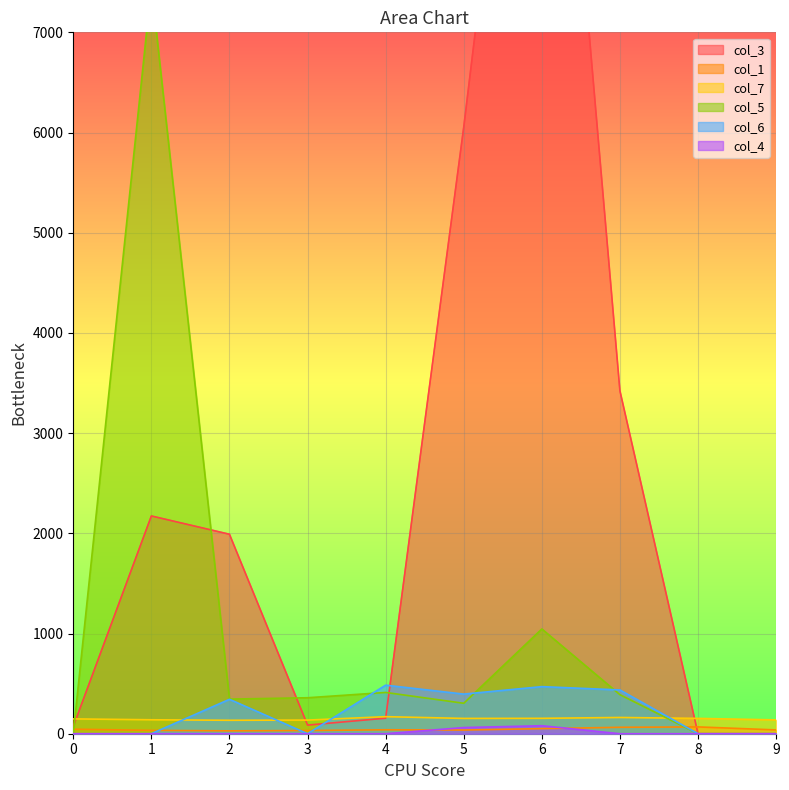

What is the greatest value displayed?

12478.0